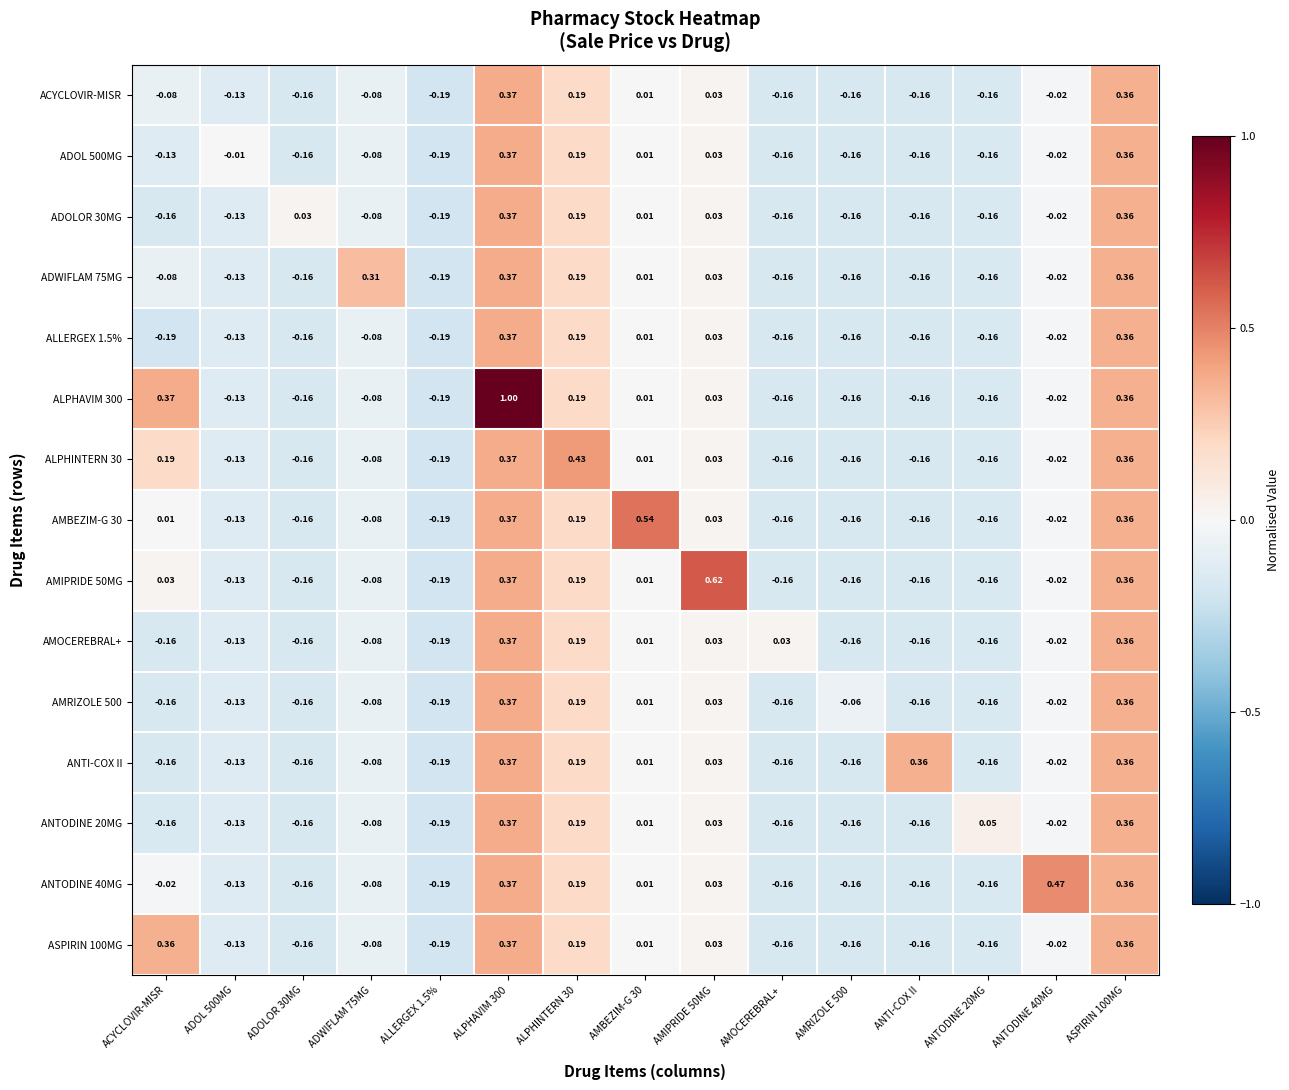

Where does the AMBEZIM-G 30 series first go above 0?

ACYCLOVIR-MISR